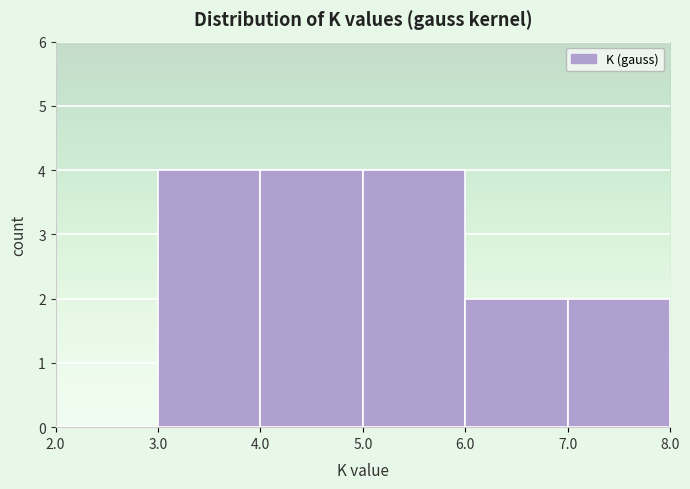

Reading left to right, transcribe this chart: for each bar, give the range it covers on the x-axis and its height. The values are not printed on the chart, so give them approximately, as read against the axis.

2.0 to 3.0: 0
3.0 to 4.0: 4
4.0 to 5.0: 4
5.0 to 6.0: 4
6.0 to 7.0: 2
7.0 to 8.0: 2